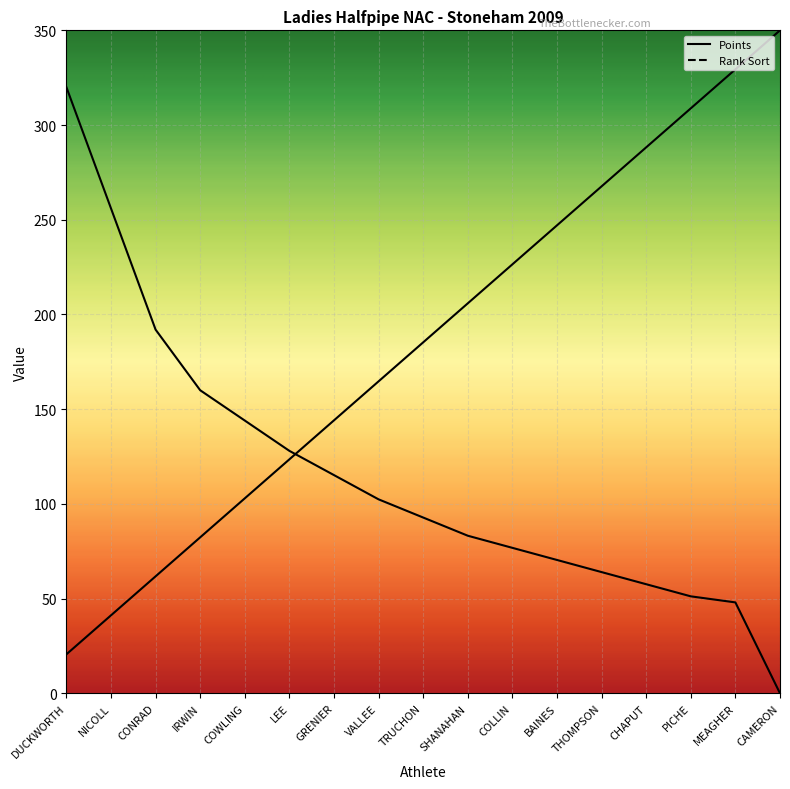

True or false: Rank Sort and Points intersect in this chart.

True